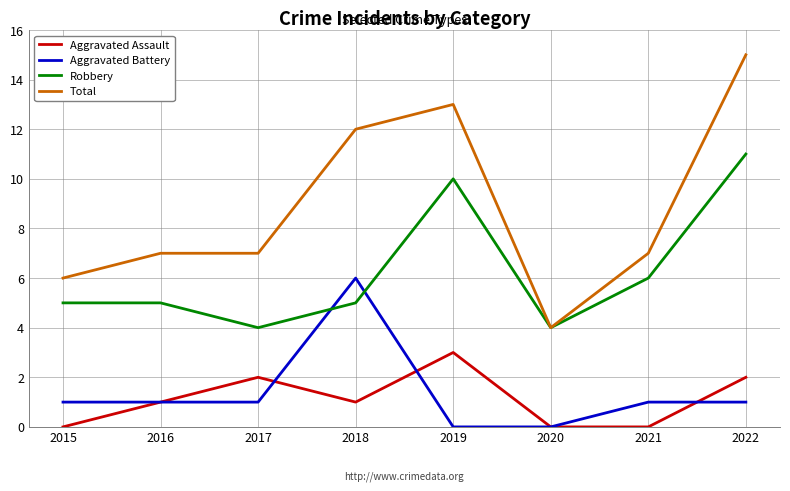

What value does the Aggravated Assault series have at 2018?

1